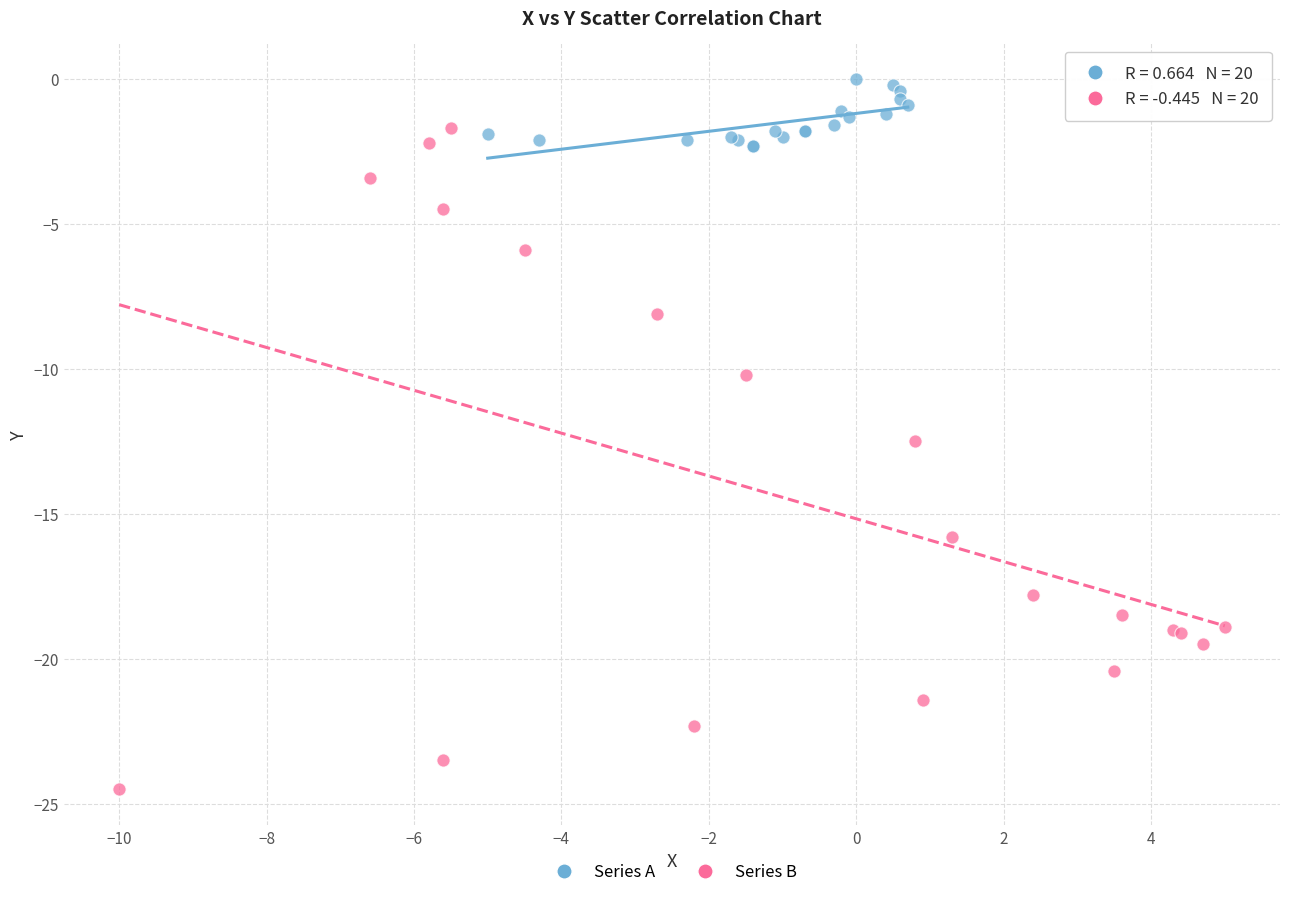

What are all the series names shown in the legend?

Series A, Series B